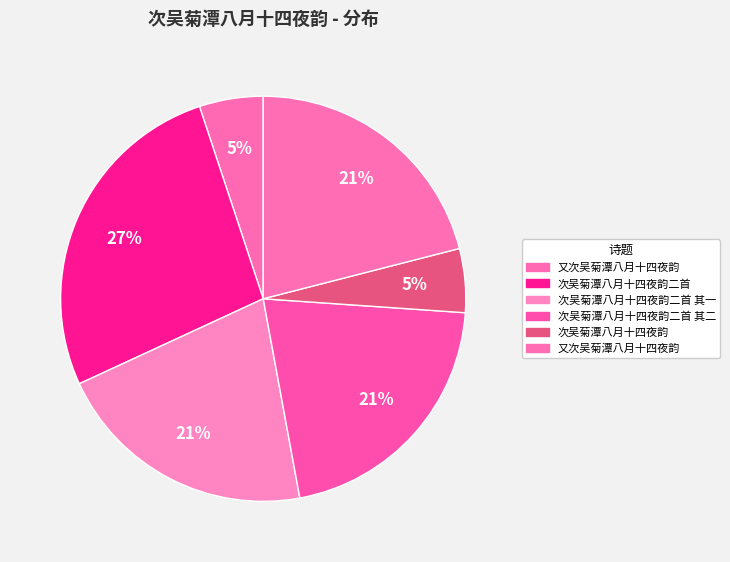

Which category has the biggest portion of the pie?

次吴菊潭八月十四夜韵二首